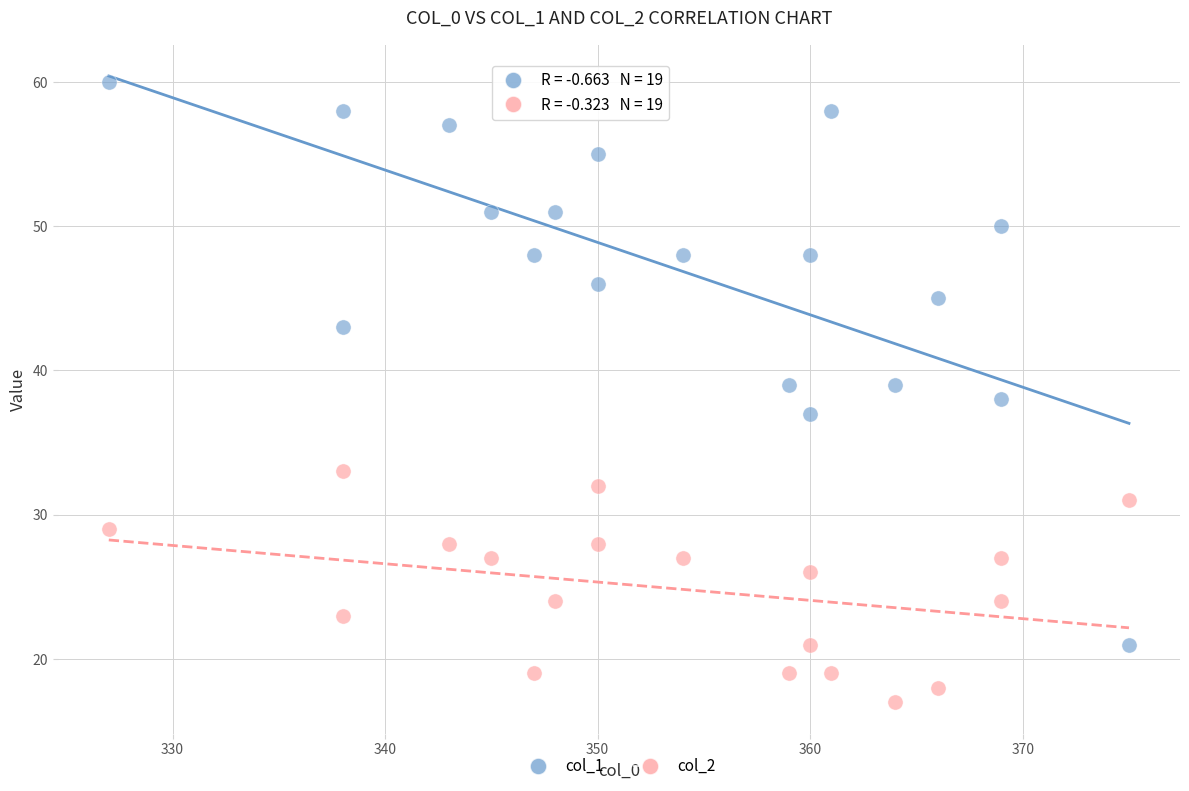

Which series has the widest spread of Y values?

col_1